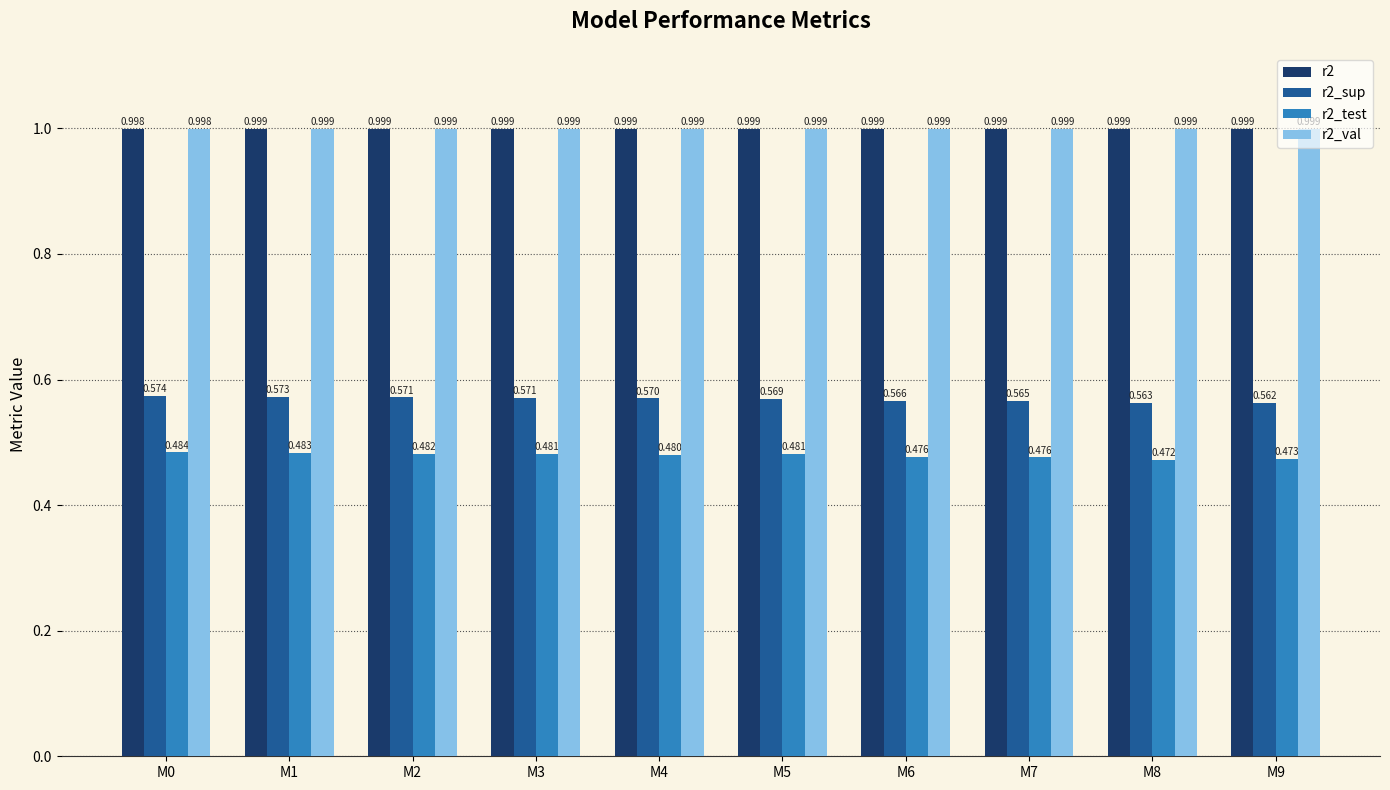

Is the value of r2 at M5 greater than the value of r2_sup at M3?

Yes